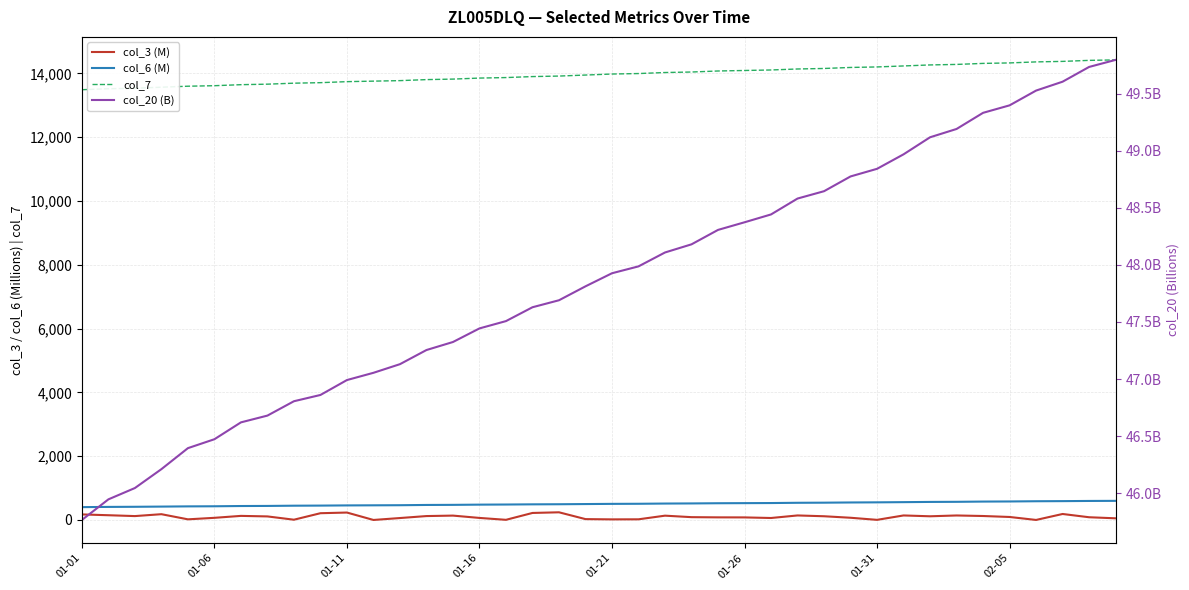

True or false: col_6 (M) and col_7 intersect in this chart.

False